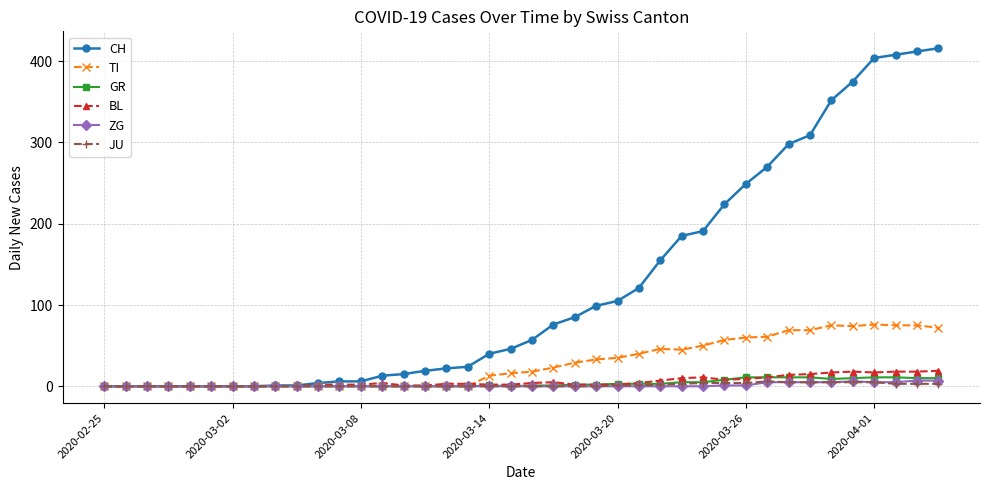

What is the highest value of the TI series?

76